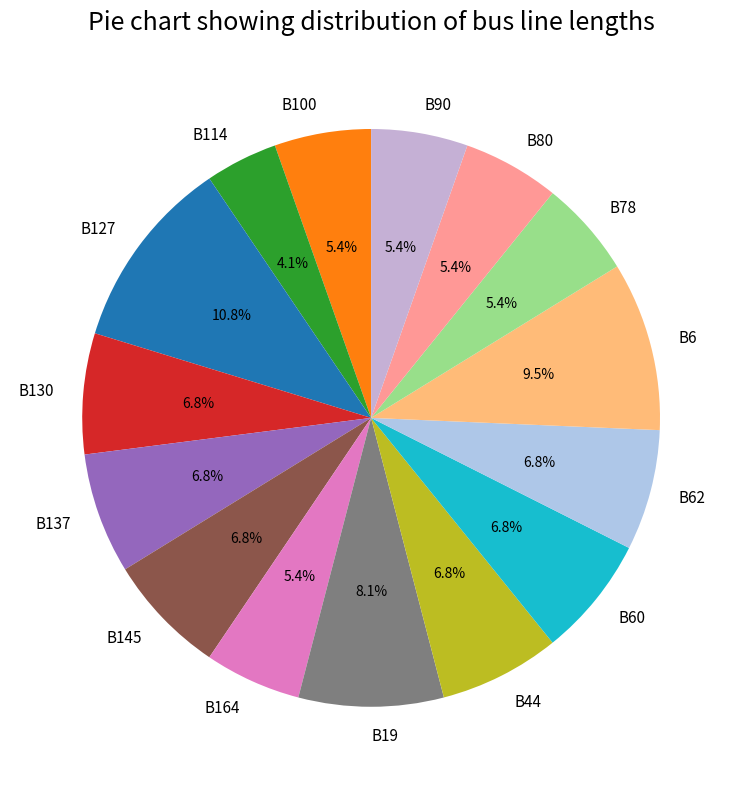

Does B80 represent more than half of the total?

No